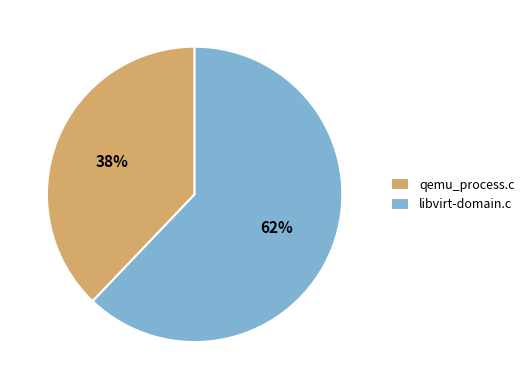

The qemu_process.c slice represents 50% of the pie. True or false?

False